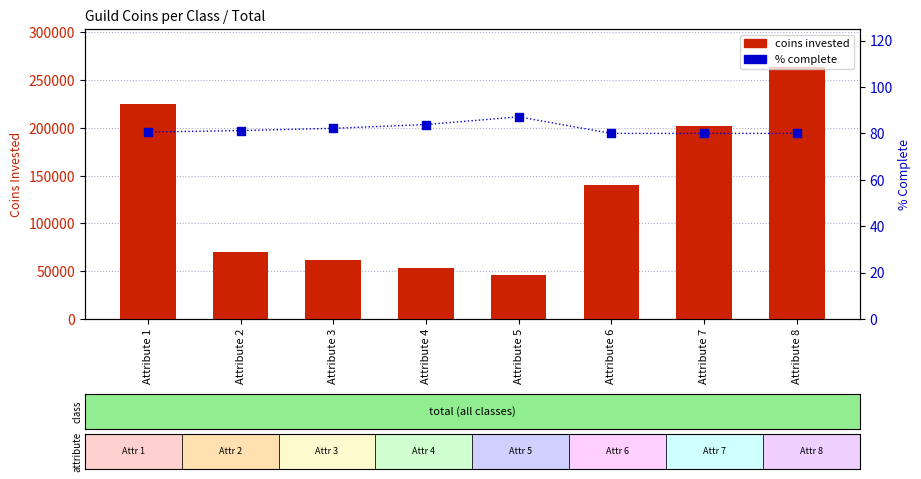

At which category is the sum across all series the highest?

Attribute 8